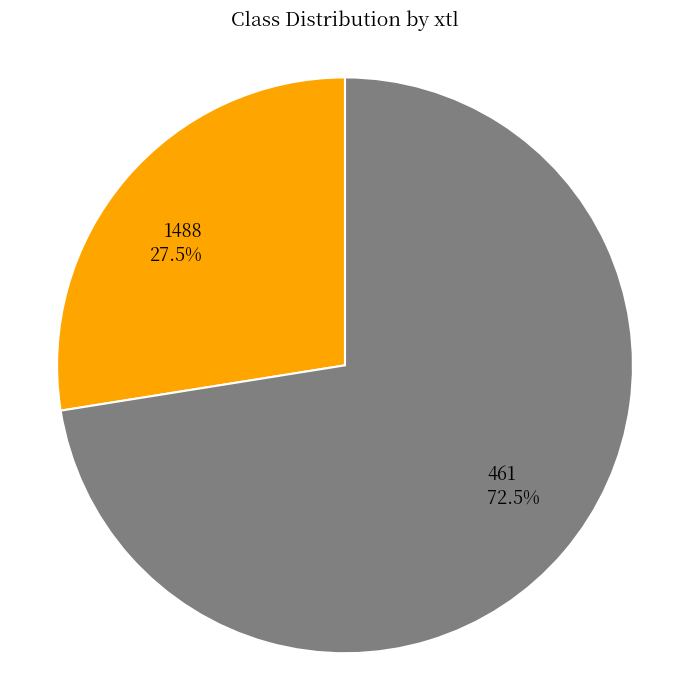

Does 1488 account for over 50% of the chart?

No